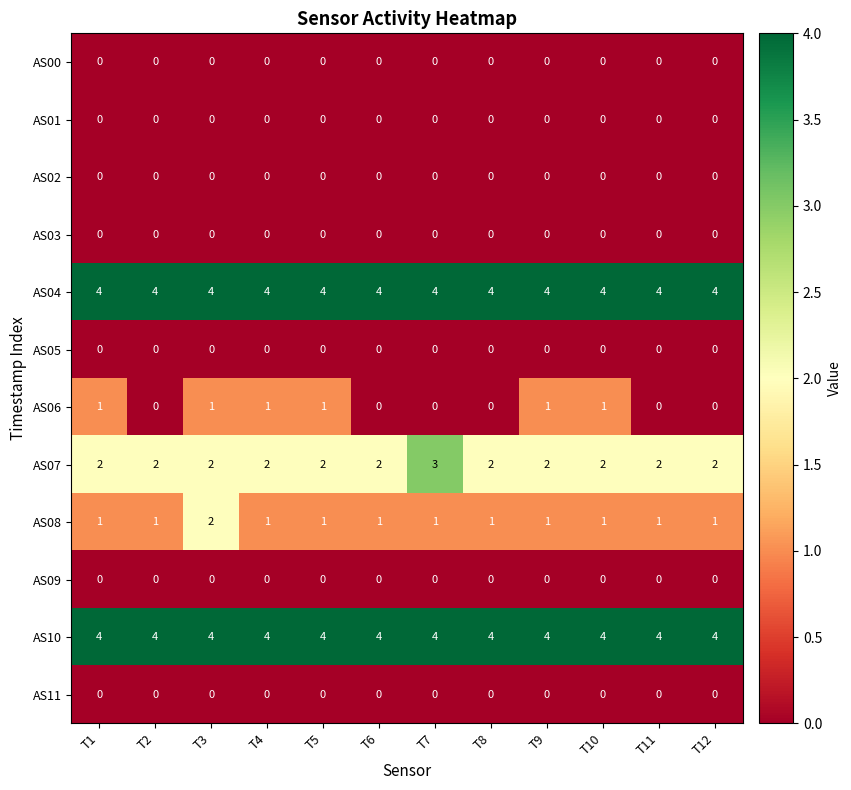

Is it true that AS05 equals 0 at T4?

True